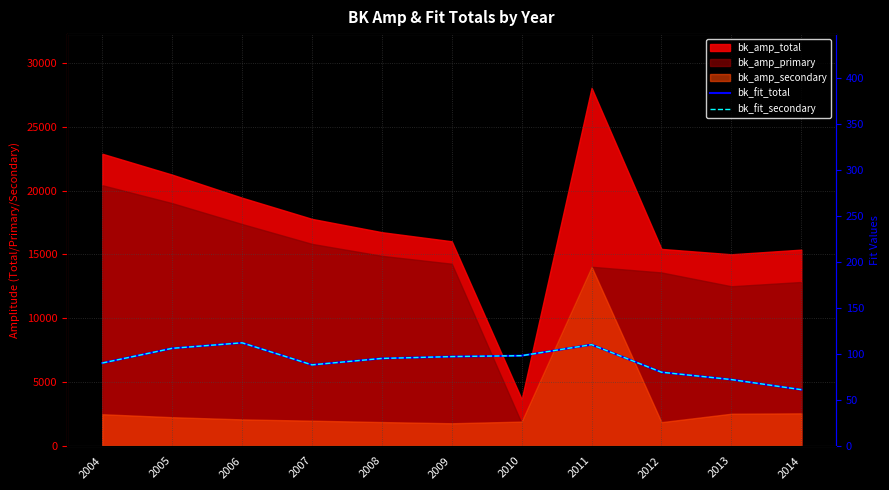

What is the value of the bk_fit_secondary point at the 4th from the left?

88